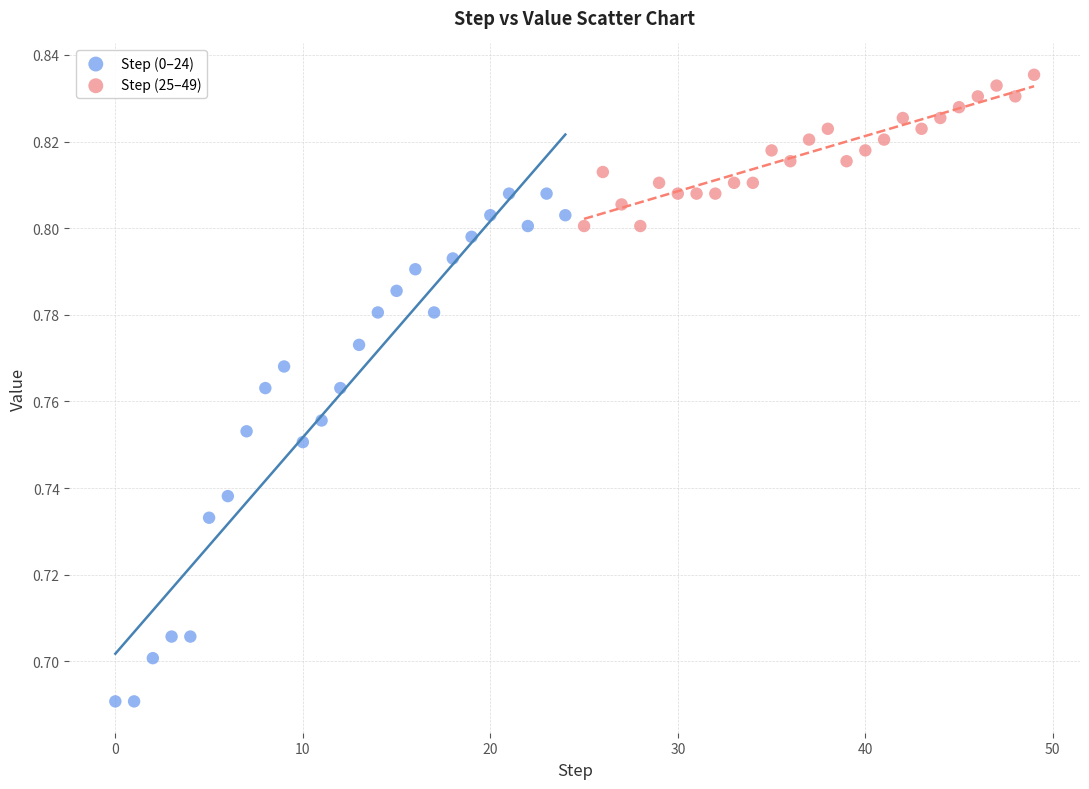

Which series has the largest Y range (max minus min)?

Step (0–24)